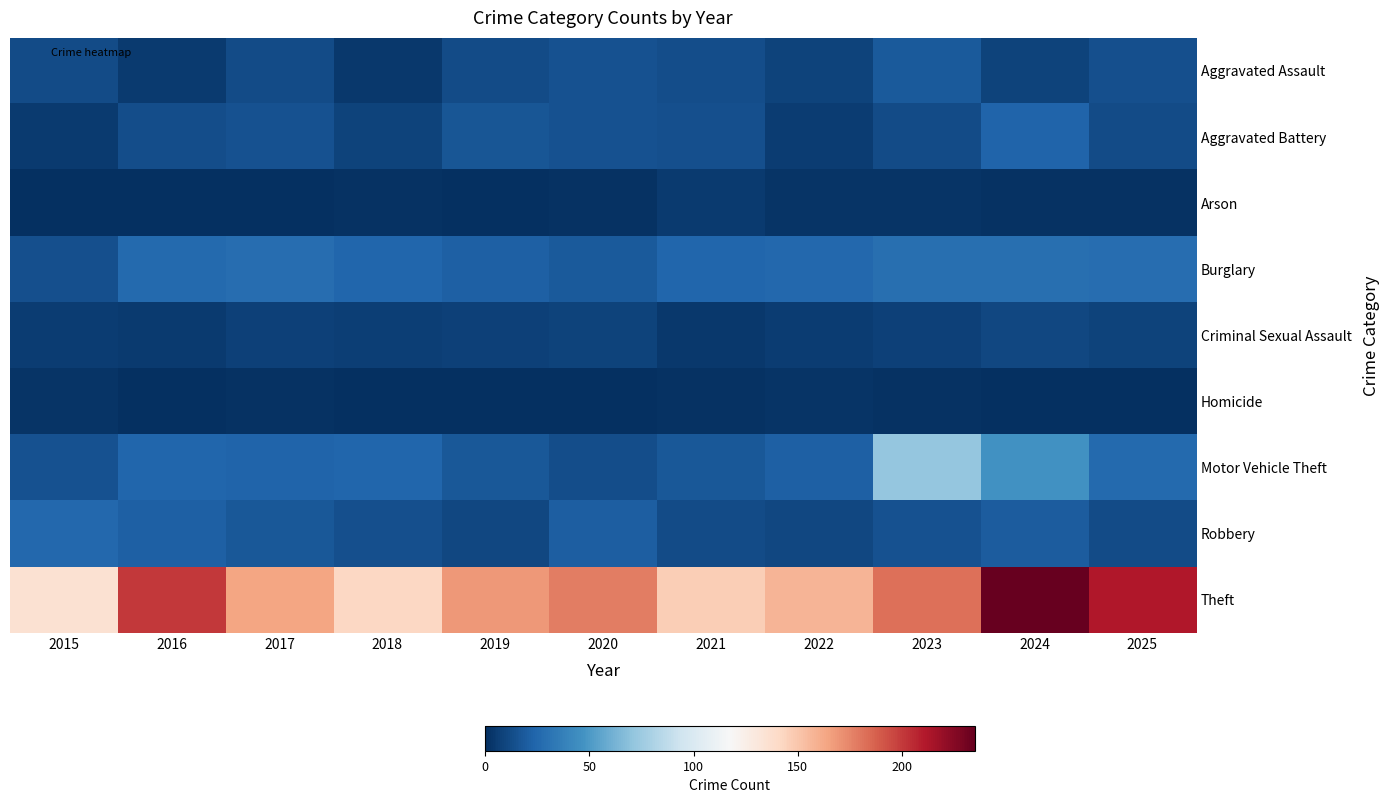

What is the spread (max minus min) of values at 2022?

155